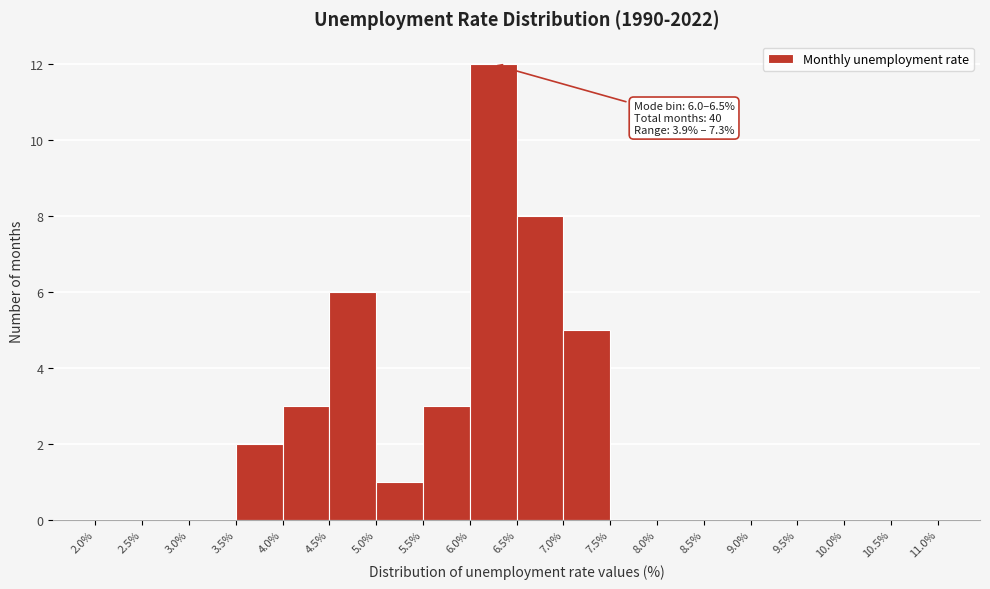

Which range on the x-axis has the tallest bar?

6.0% to 6.5%